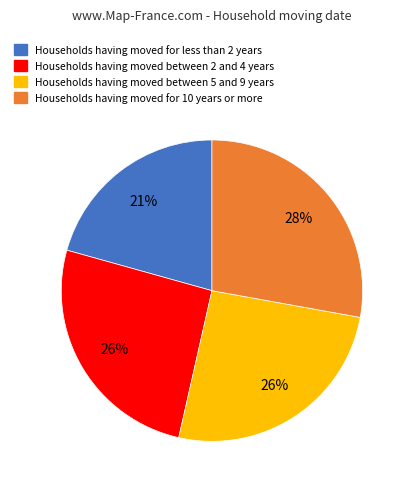

To the nearest percent, what is the average slice percentage?

25%